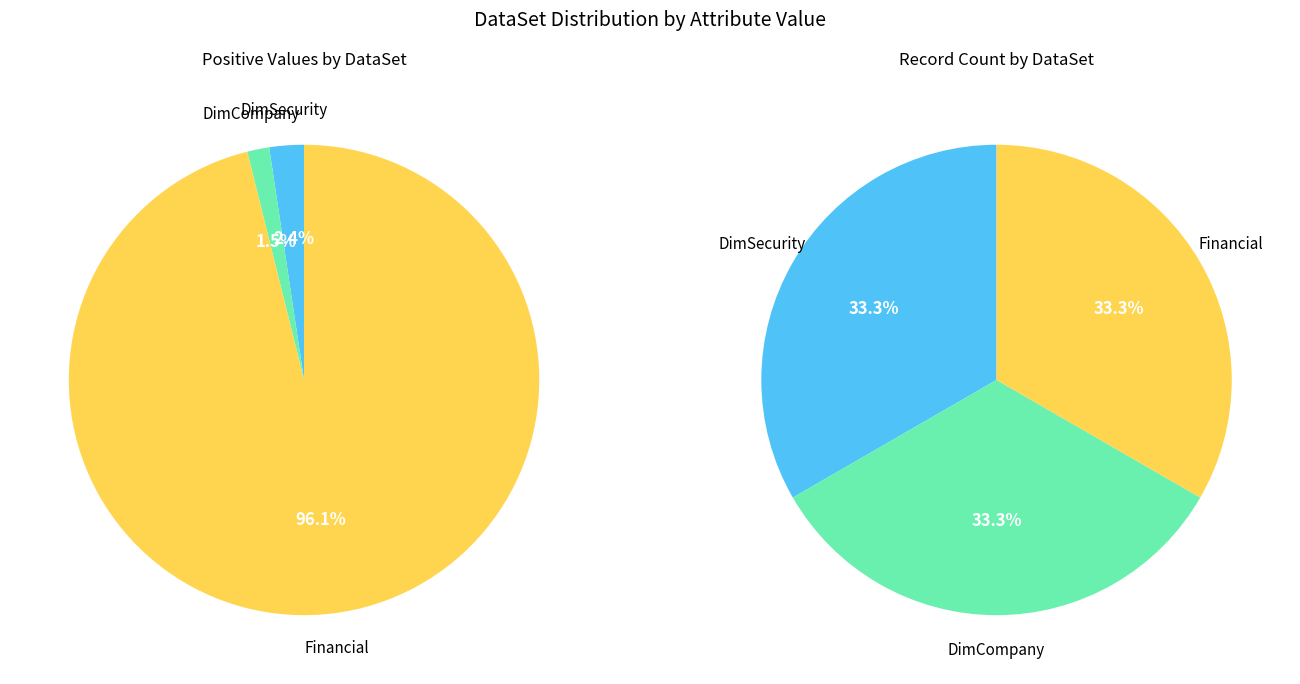

Which category accounts for the majority?

Financial